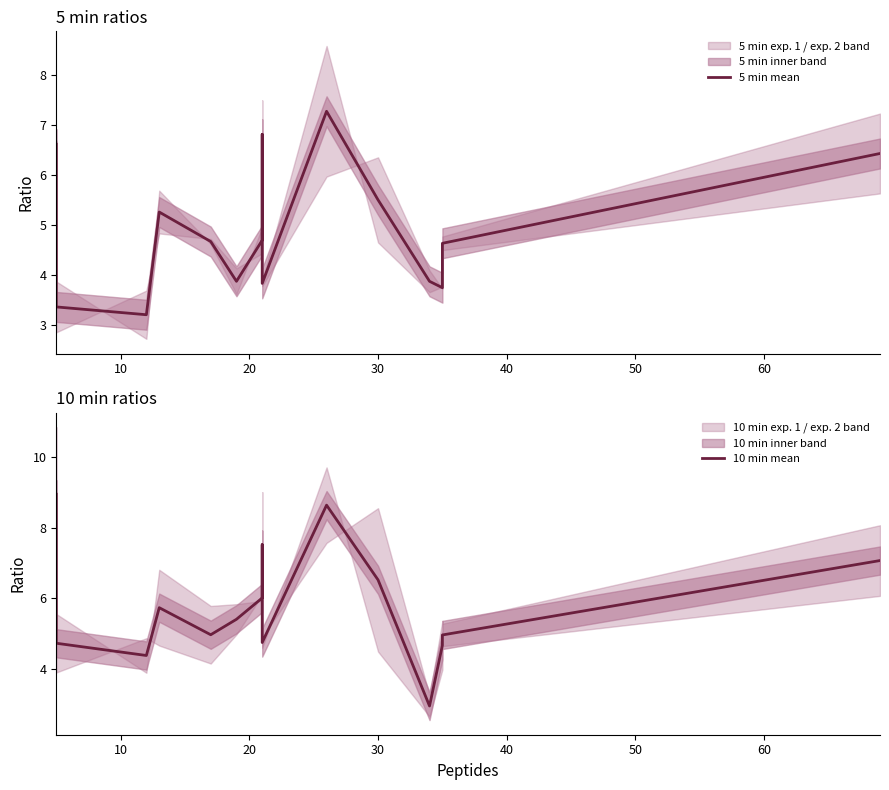

What is the spread (max minus min) of values at 60?

1.3